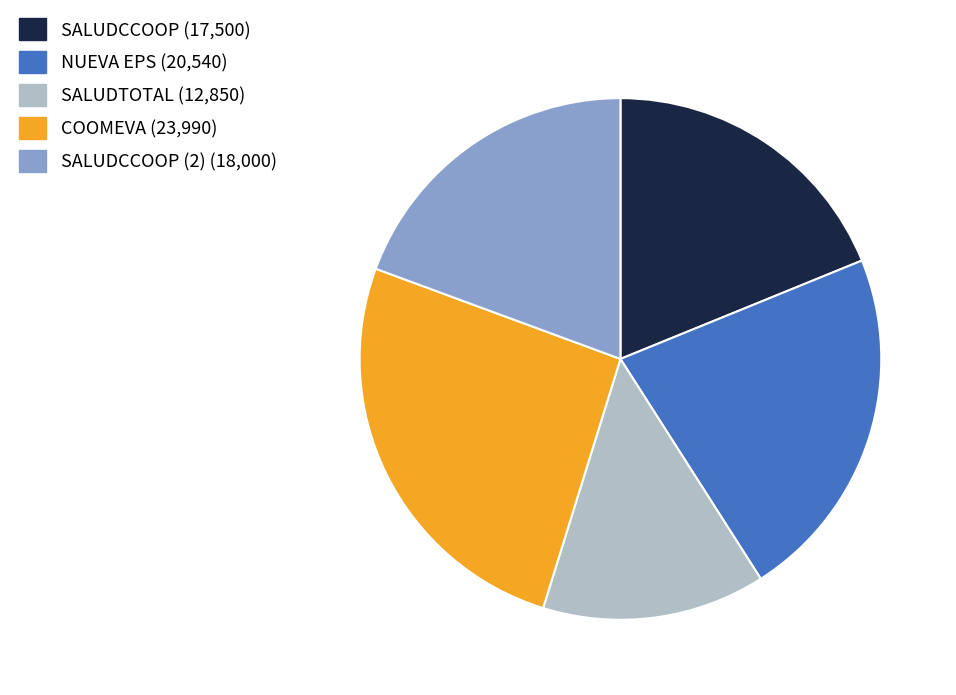

Is there a majority slice in this chart?

No